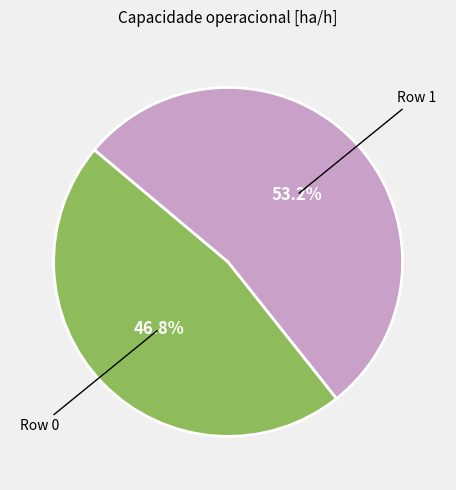

Is there a majority slice in this chart?

Yes